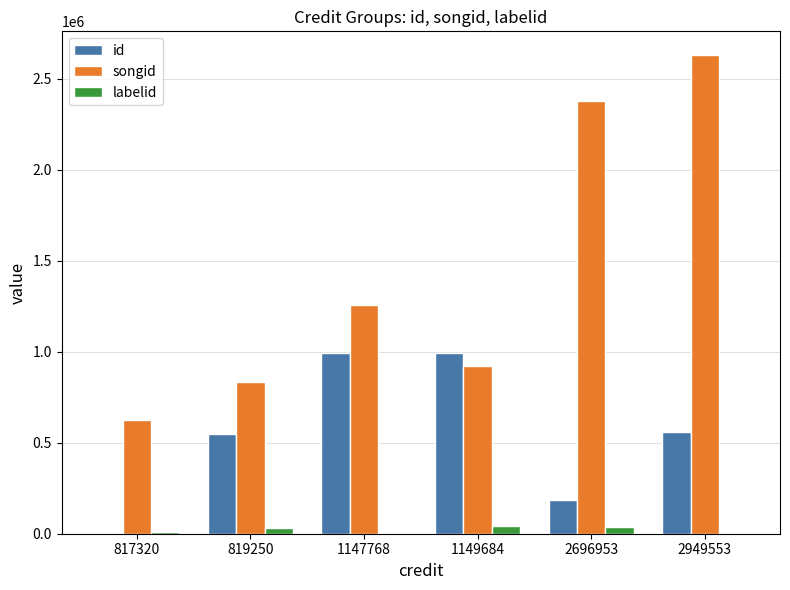

Is it true that songid equals 470053 at 1147768?

False